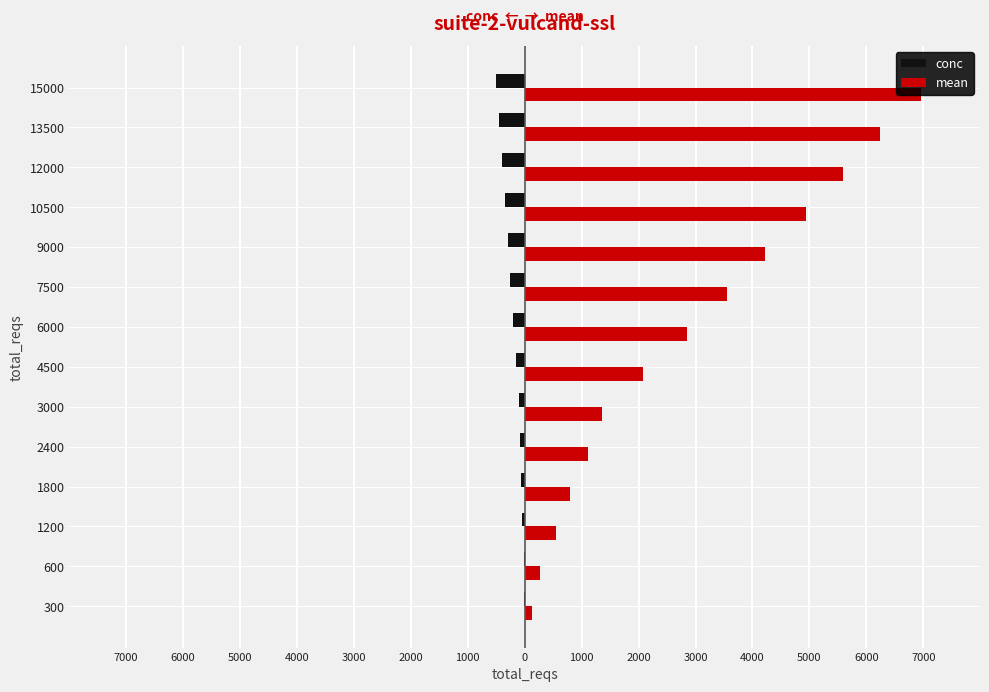

Reading left to right, transcribe all the data shown in this chart.

conc: -10.0	-20.0	-40.0	-60.0	-80.0	-100.0	-150.0	-200.0	-250.0	-300.0	-350.0	-400.0	-450.0	-500.0
mean: 135.6	270.6	553.5	793.7	1112.5	1355.6	2084.3	2852.6	3547.0	4212.7	4947.8	5590.3	6245.4	6953.1